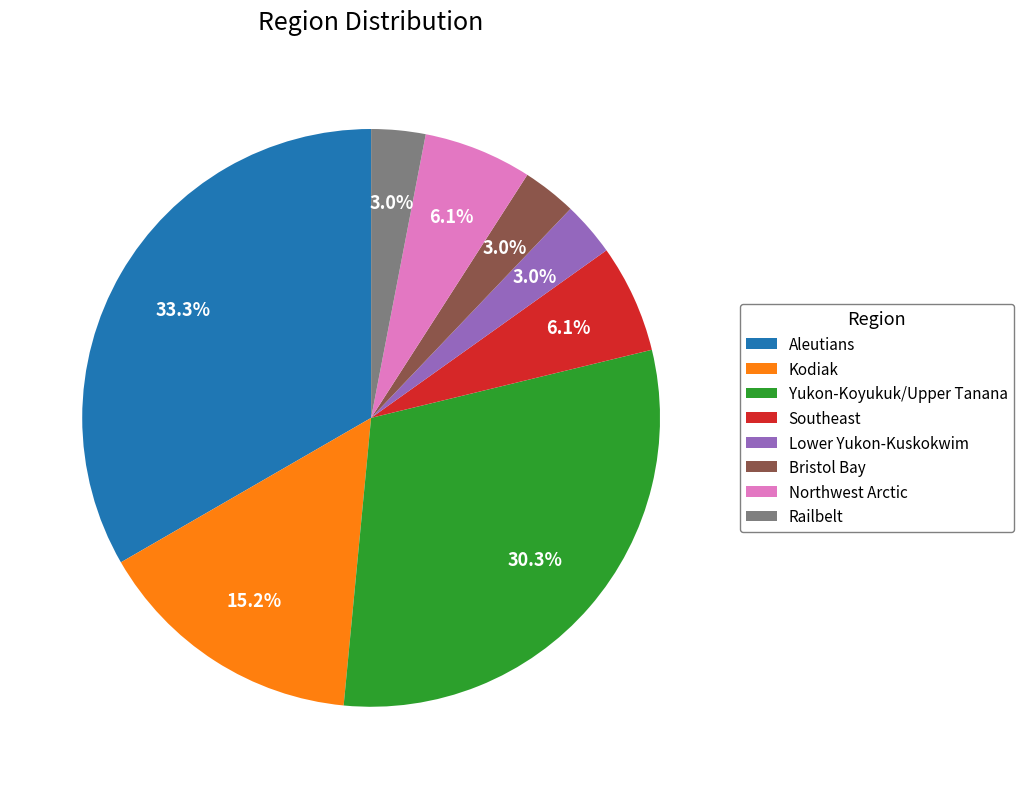

Which slice is the largest?

Aleutians